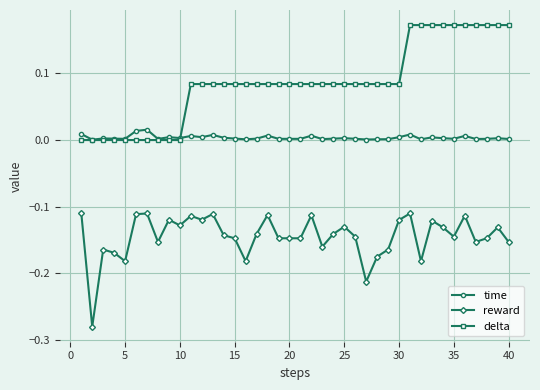

True or false: delta and reward intersect in this chart.

False